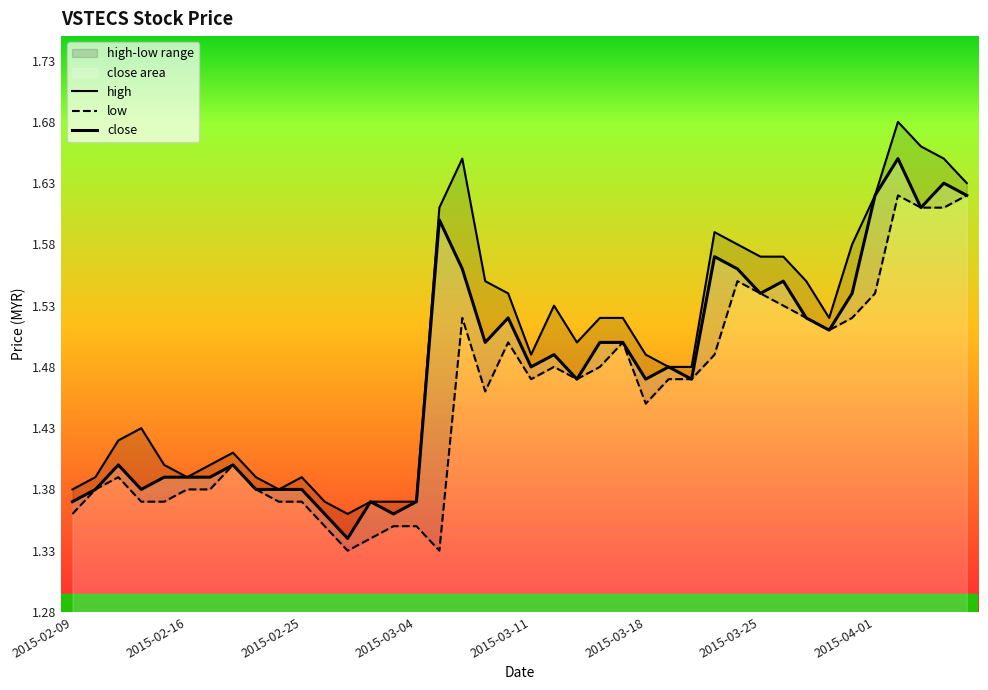

Rank the series by their maximum value, from highest to lowest.

high, close, low